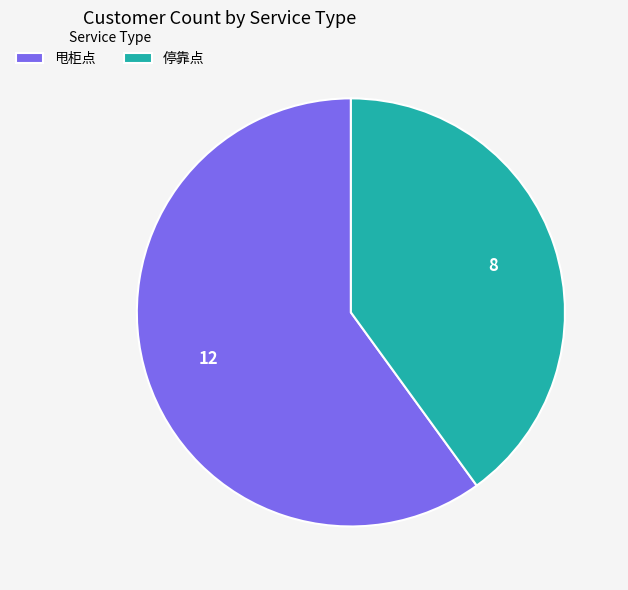

Between 停靠点 and 甩柜点, which is larger?

甩柜点